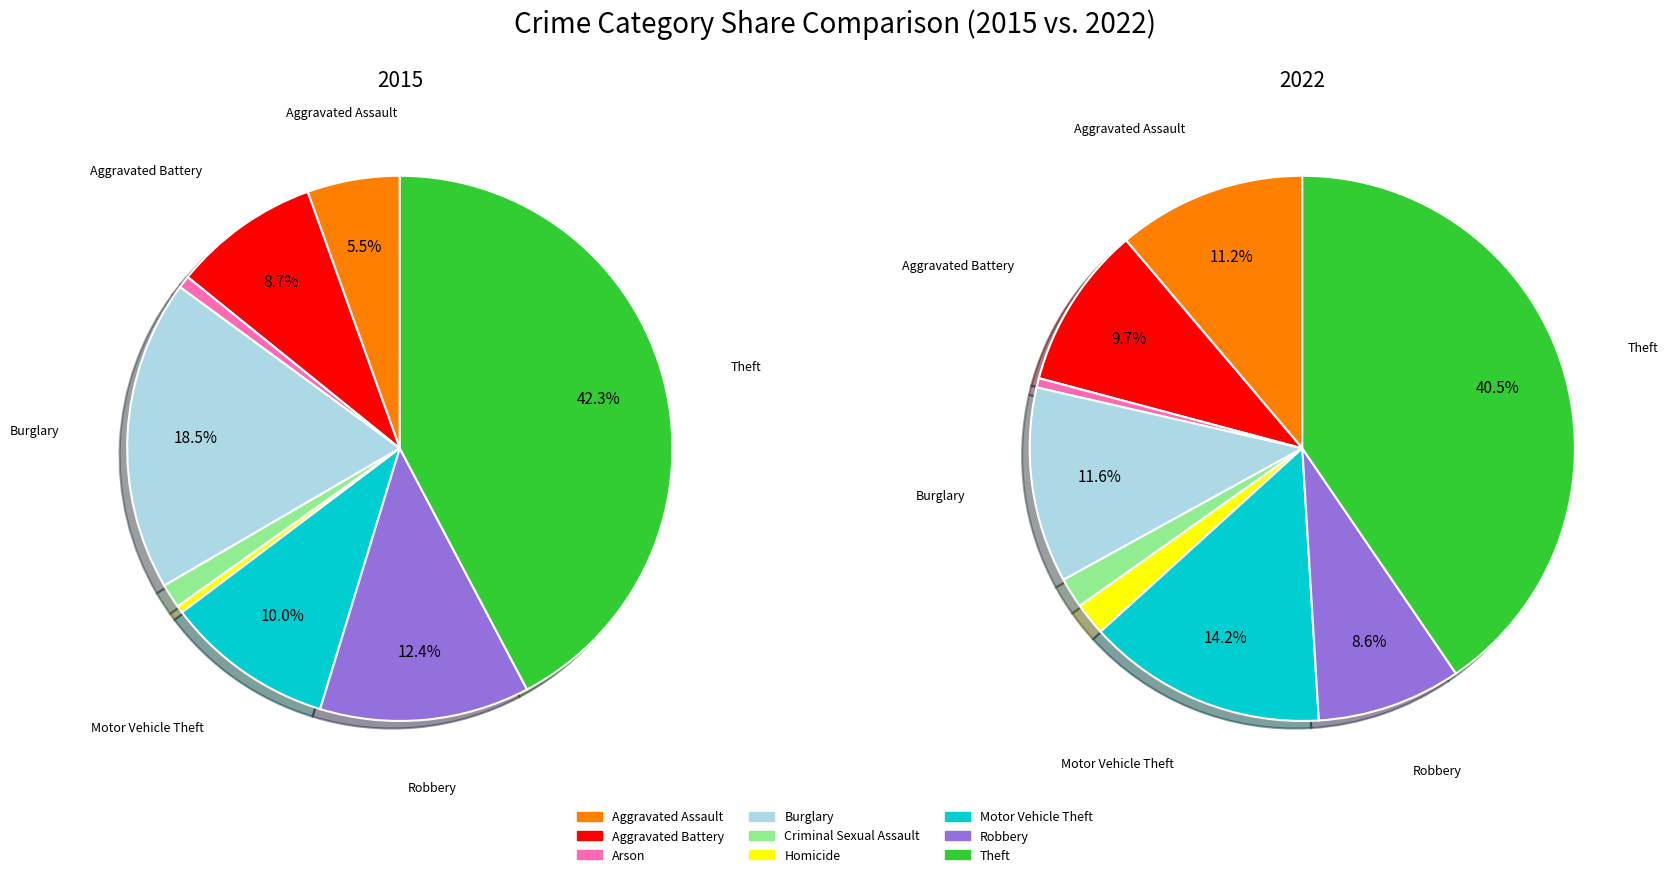

Which category has the smallest portion of the pie?

Arson